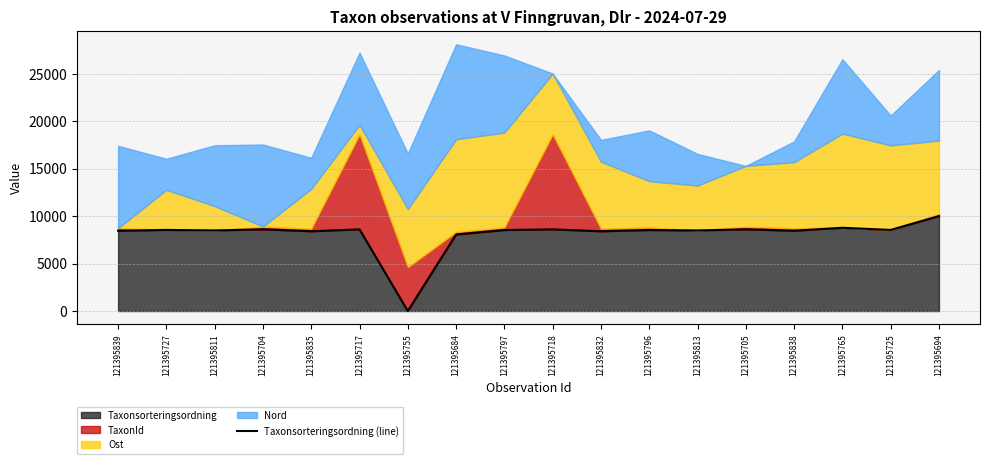

What is the difference between the maximum and second lowest values?

1941.6